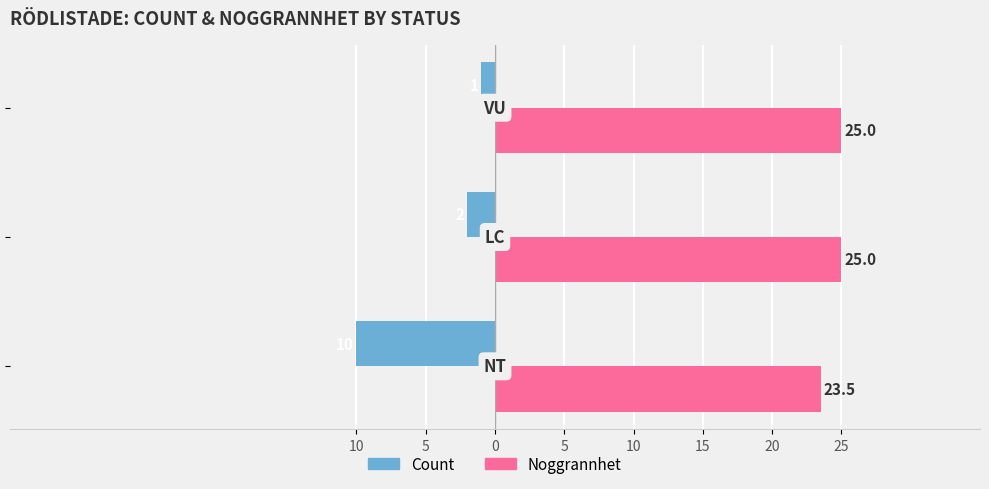

What are all the series names shown in the legend?

Count, Noggrannhet